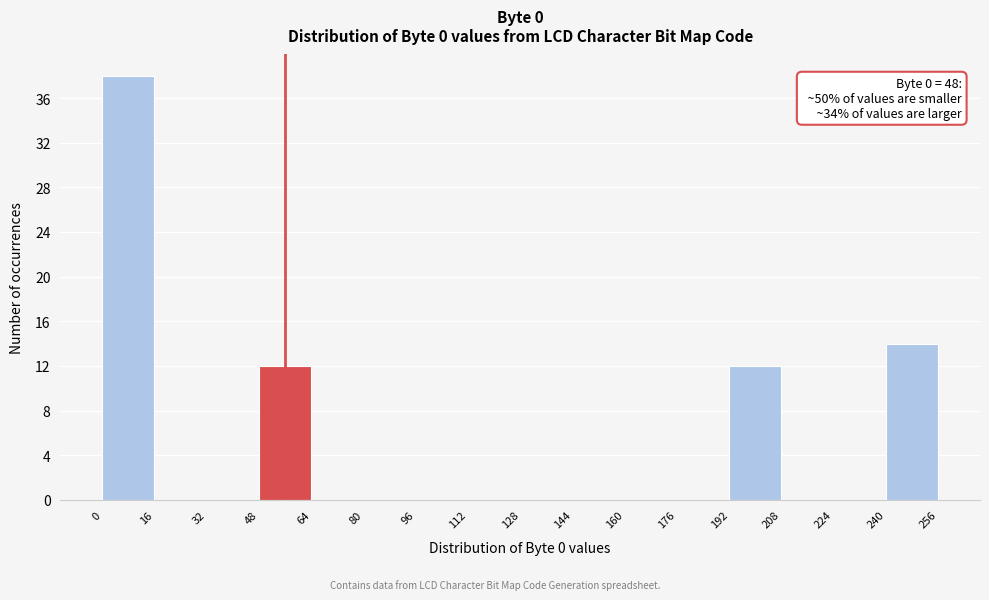

Over which range of the x-axis is the bar tallest?

0 to 16